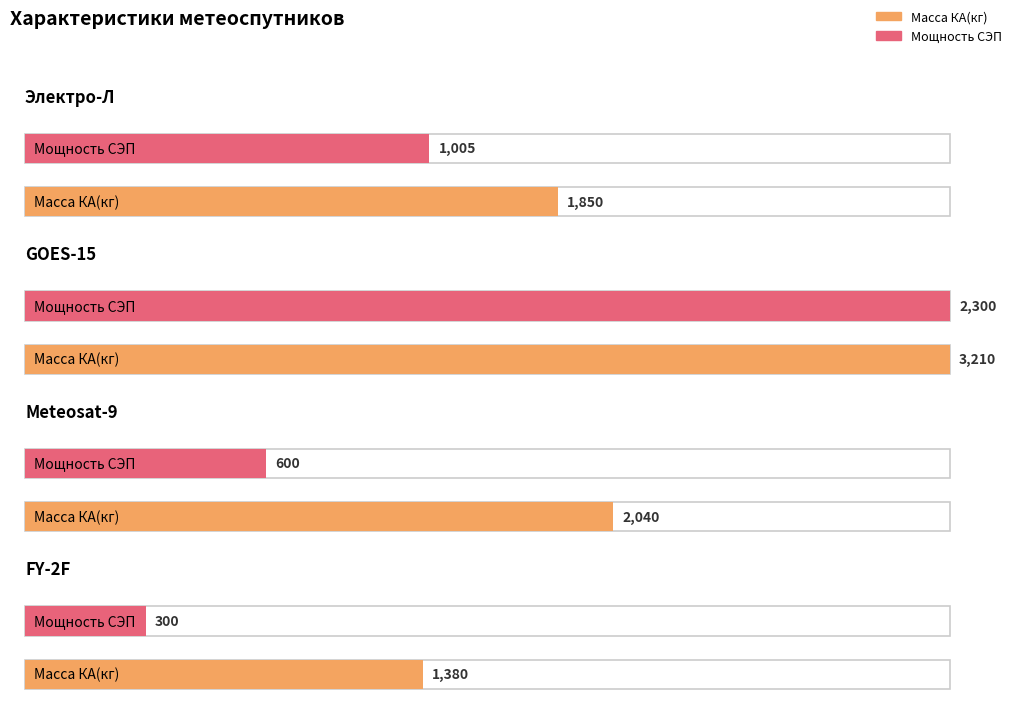

How many categories are shown in the chart?

4